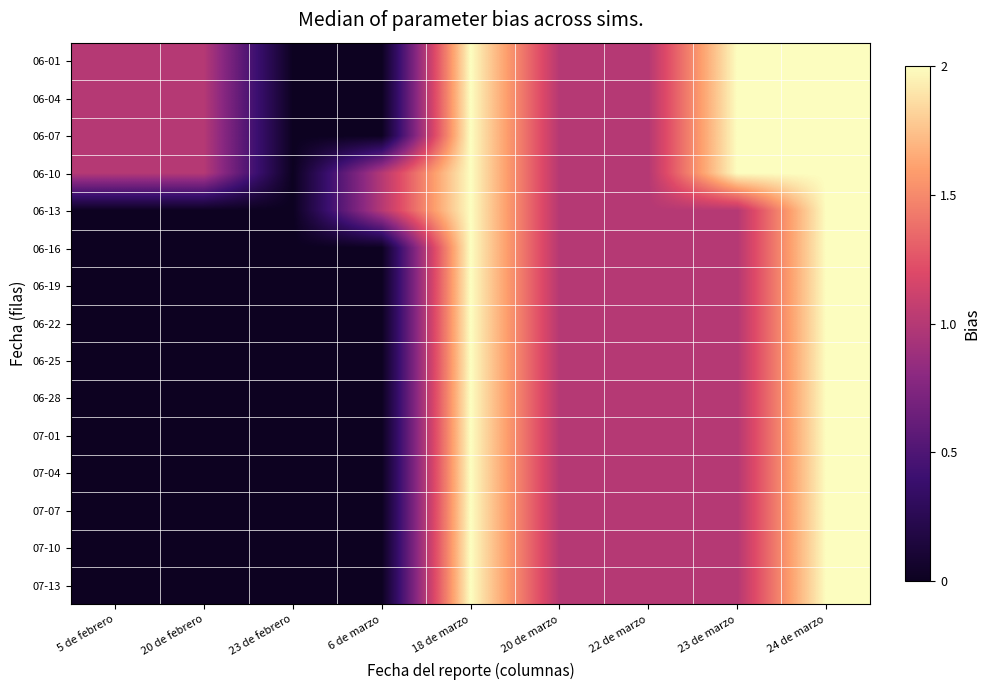

Which series has the largest range (max minus min)?

06-01